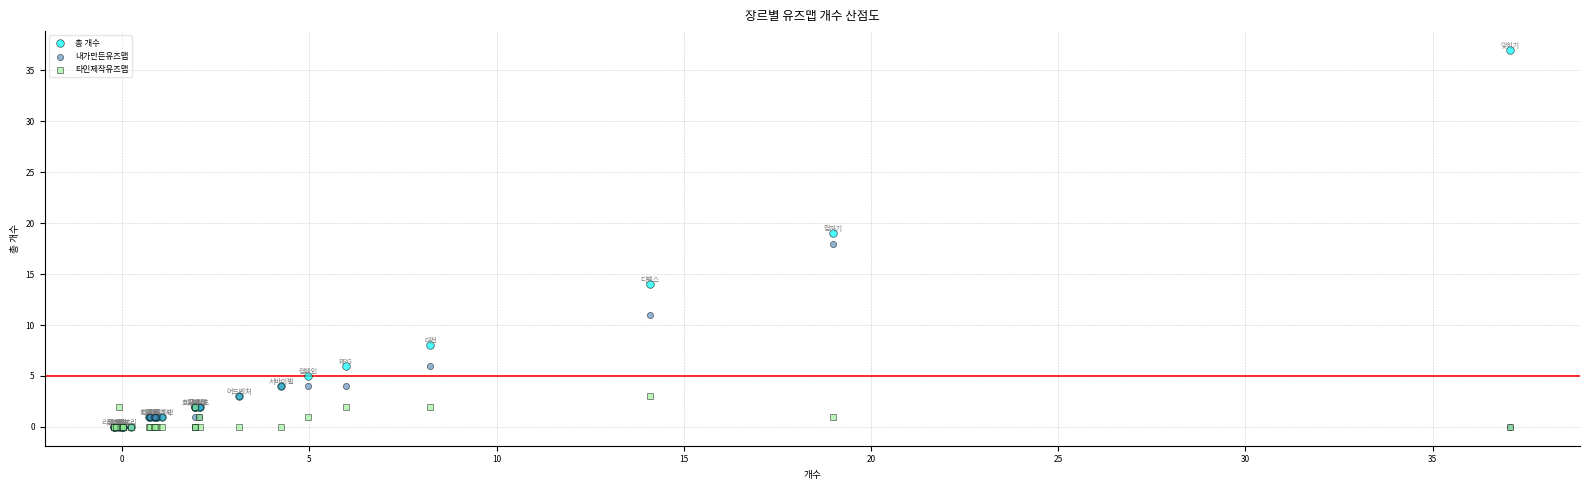

In the 내가만든유즈맵 series, what Y value is closest to 9?

11